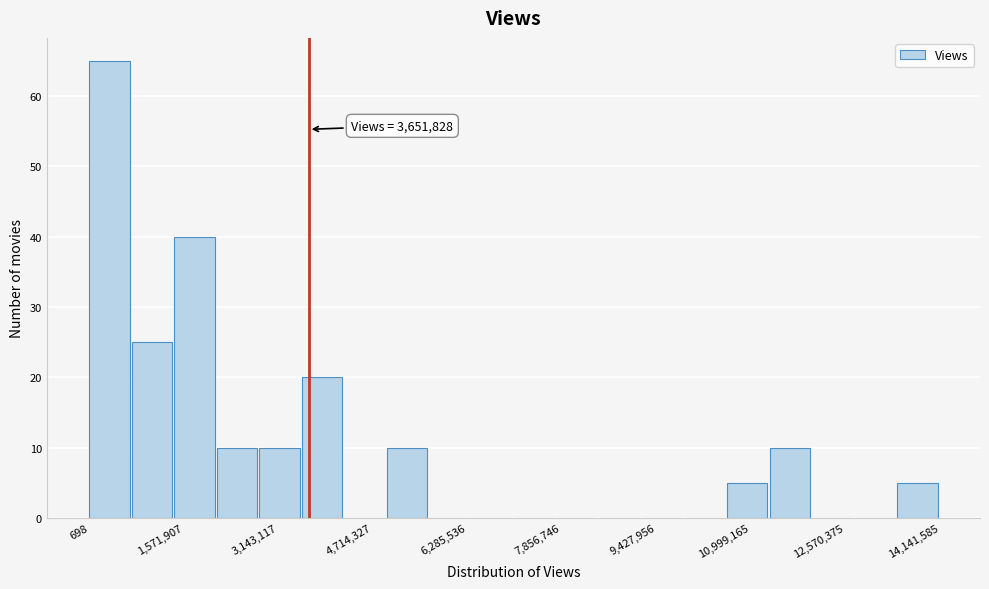

Around what value on the x-axis is the tallest bar? Give the approximate position of its centre, as read against the axis.

400000